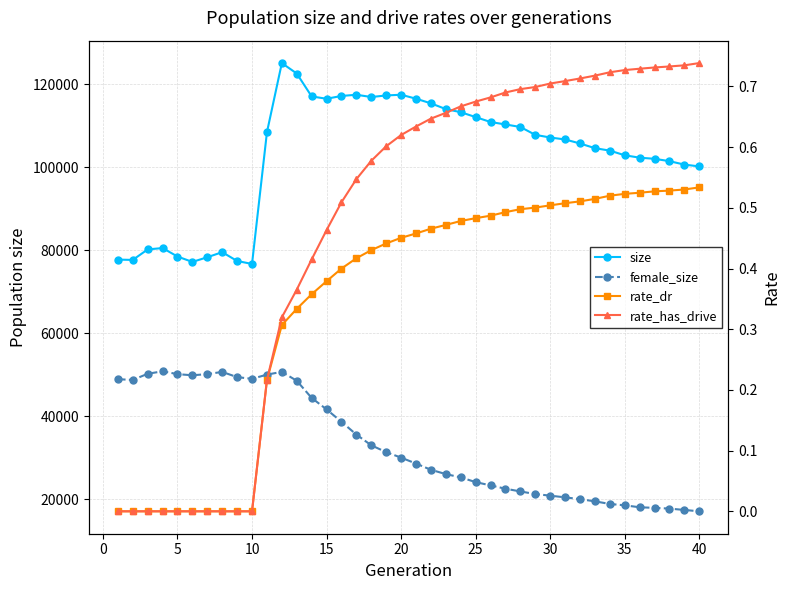

True or false: rate_dr and size intersect in this chart.

False